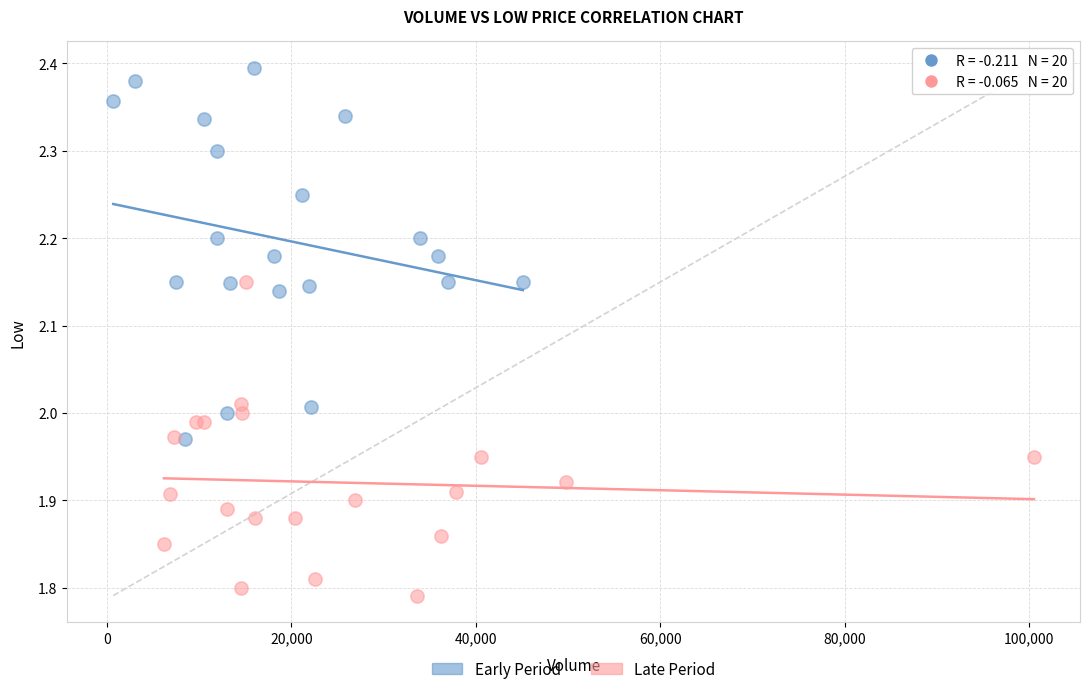

Which series reaches the minimum Y coordinate?

Late Period